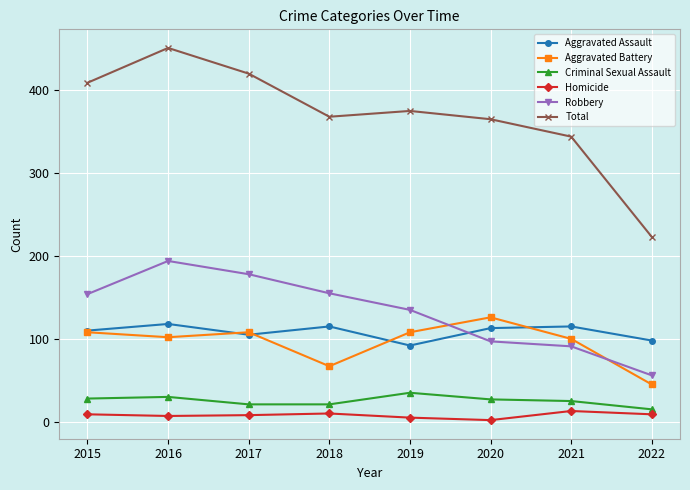

What is the value of the Criminal Sexual Assault point at the 8th from the left?

15